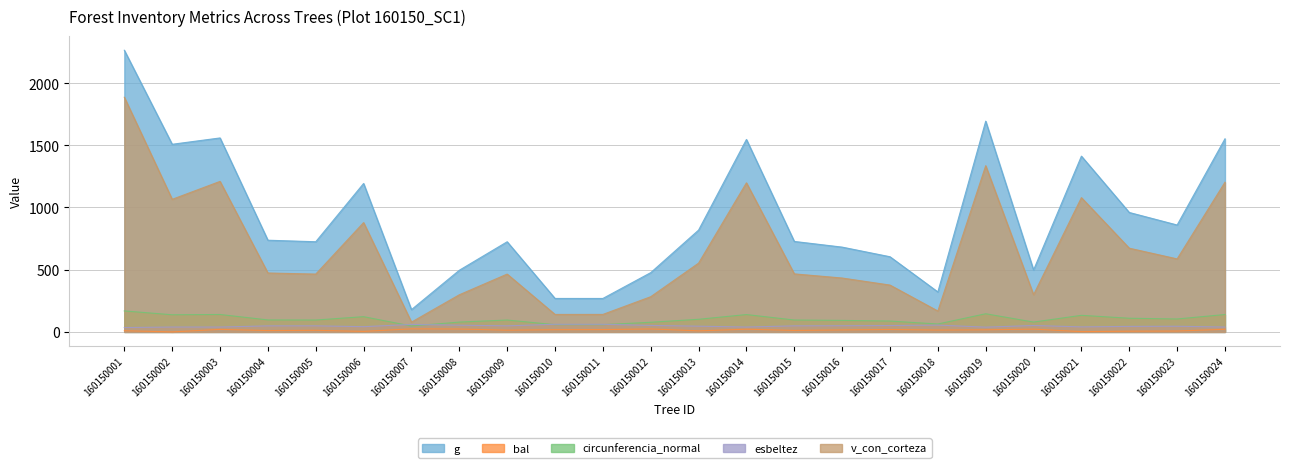

How many series are shown in this chart?

5